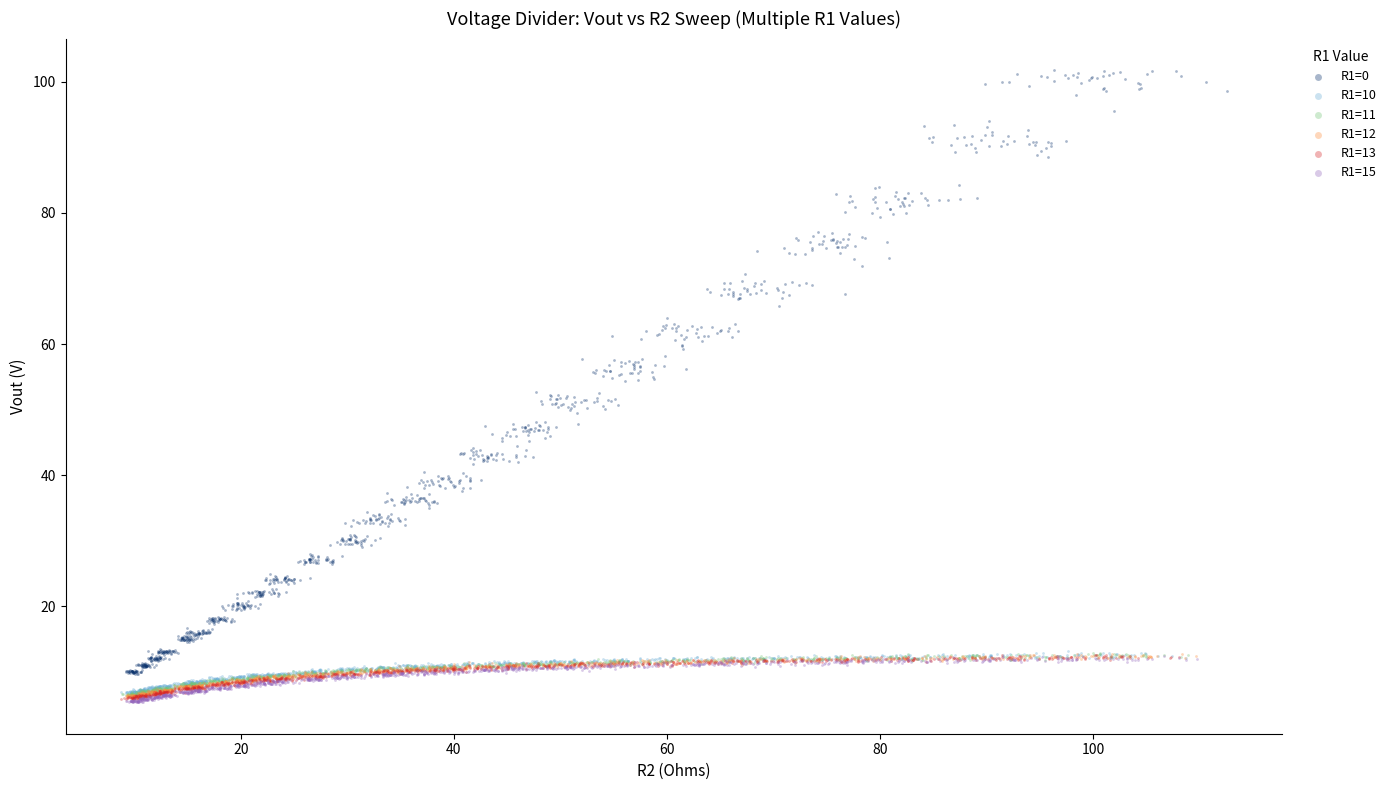

Which series contains the highest Y value?

R1=0